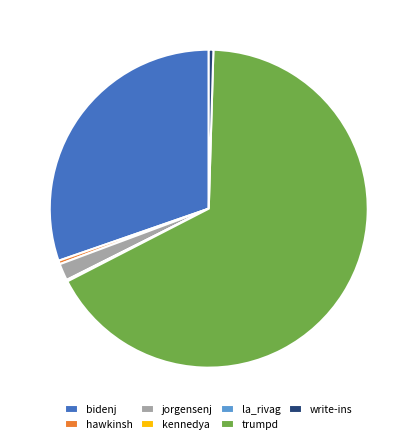

What is the ratio of the value at bidenj to the value at write-ins?

64.8